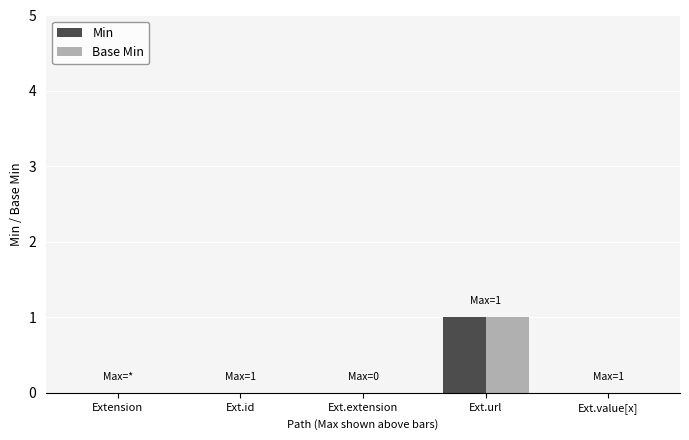

Is the value of Base Min at Ext.url greater than the value of Min at Extension?

Yes